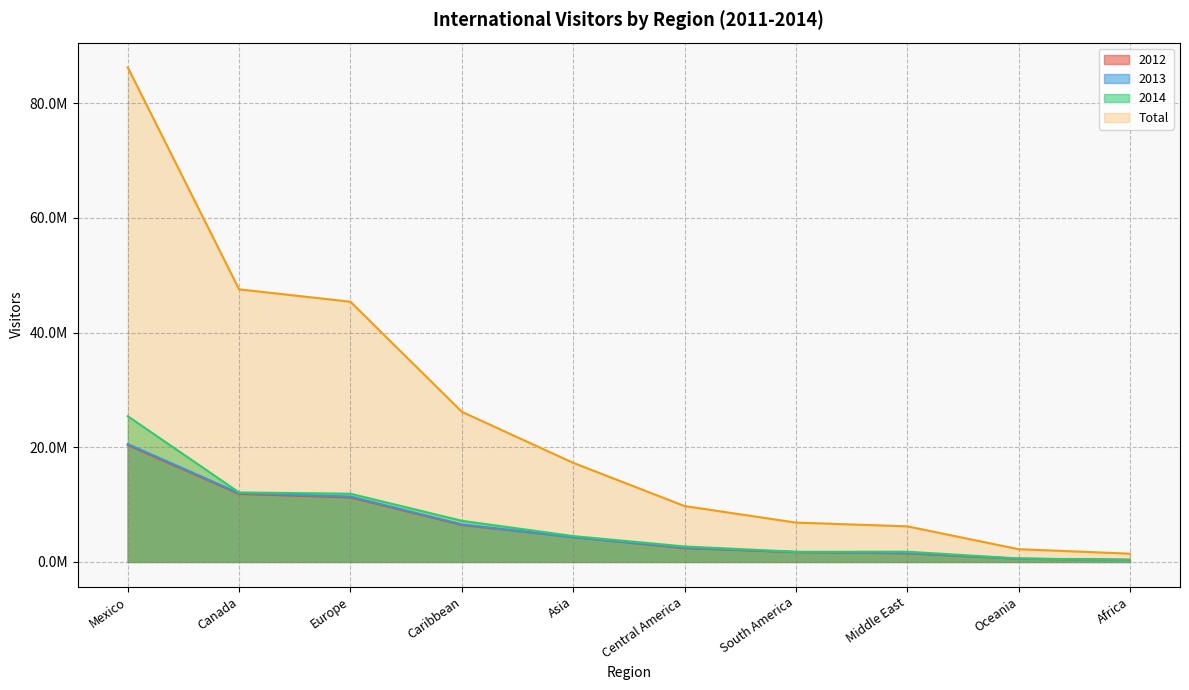

What is the value of the 2014 point at the 7th from the left?

1771505